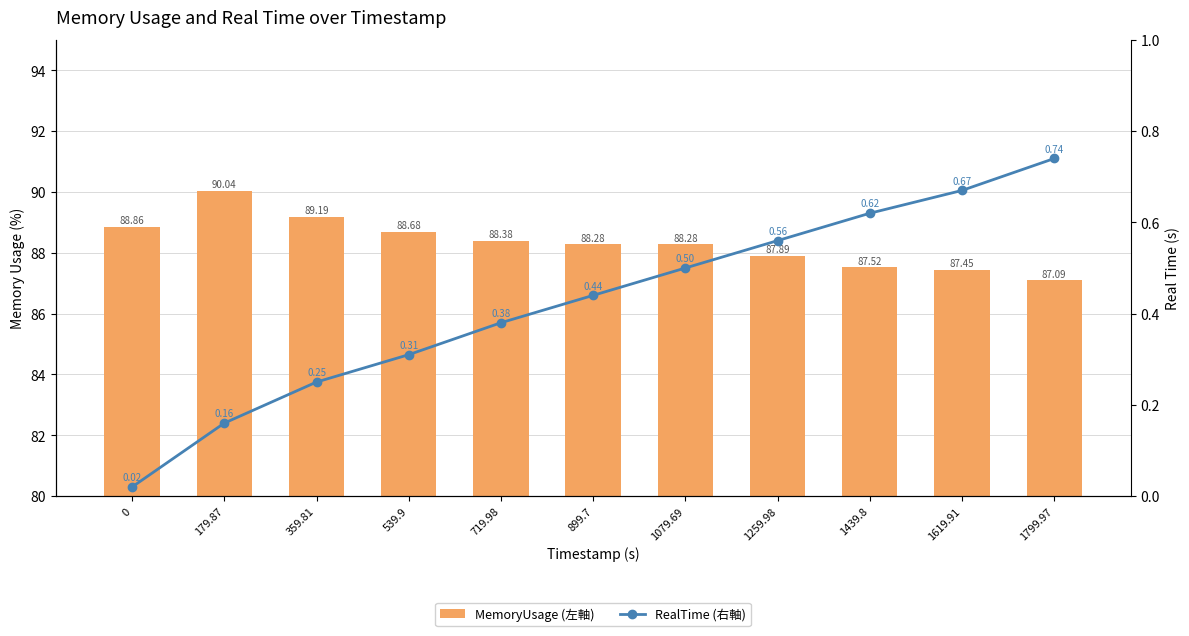

Which series has the largest total across all categories?

MemoryUsage (左軸)